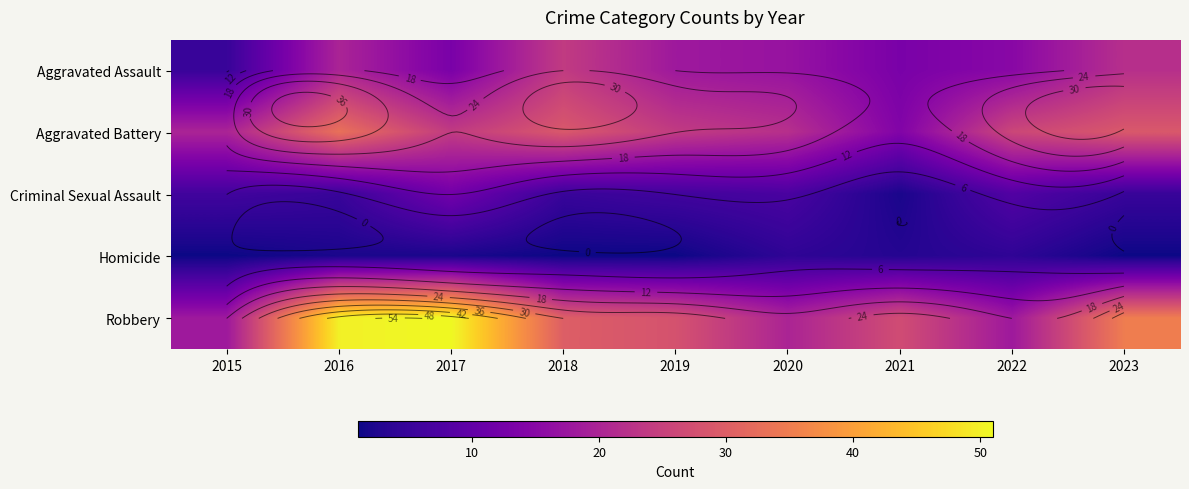

At how many categories does at least one series exceed 48?

2